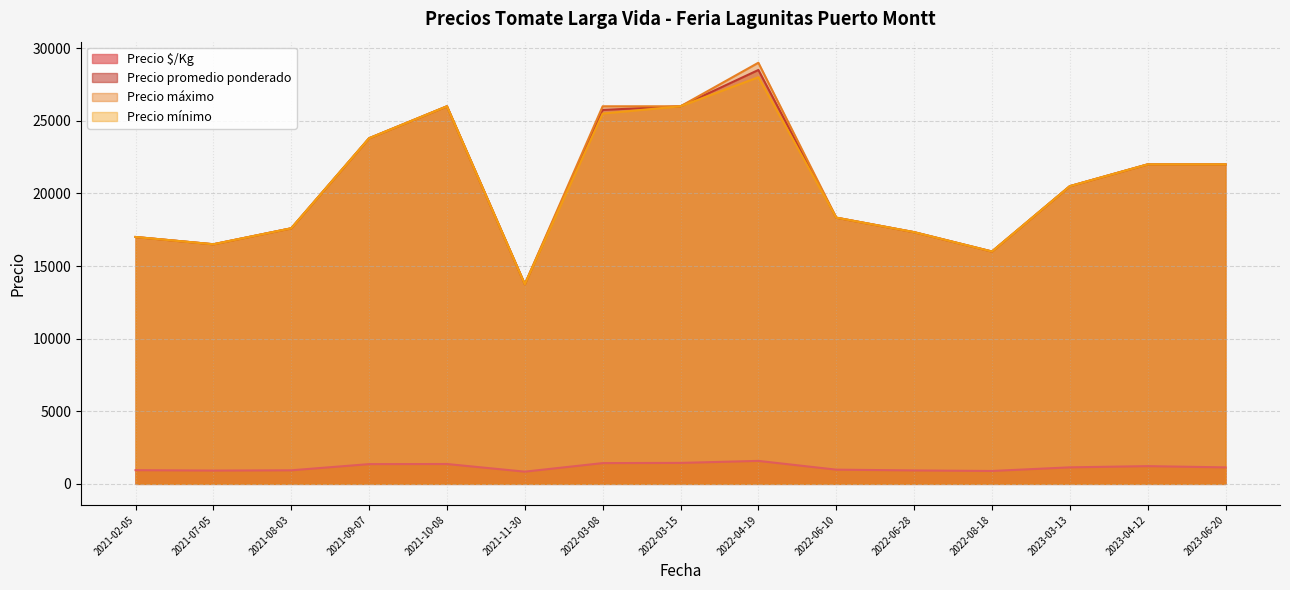

How many lines are shown in the chart?

4